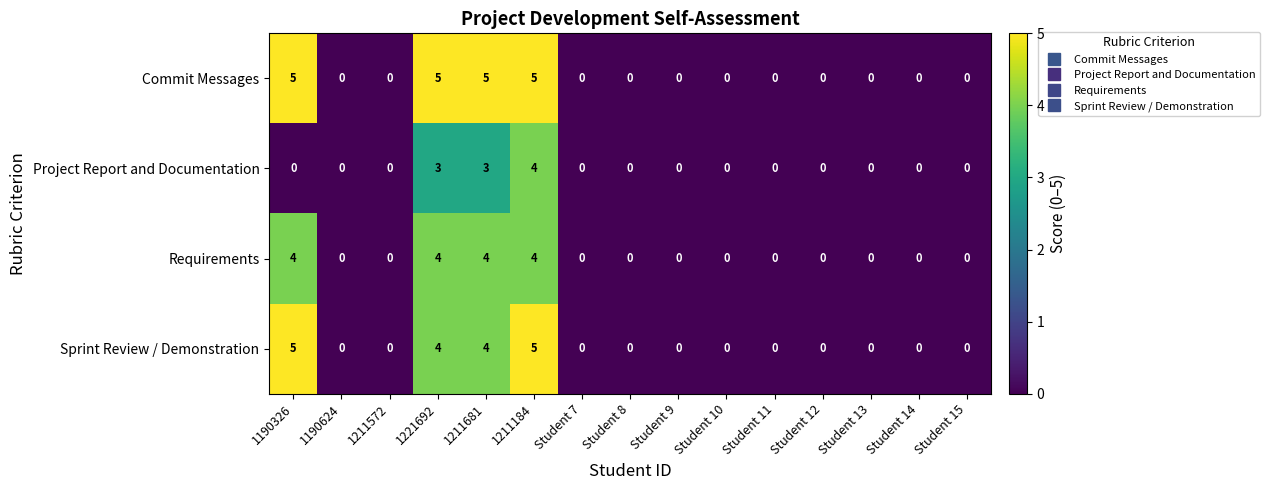

Which series has the largest total across all categories?

Commit Messages